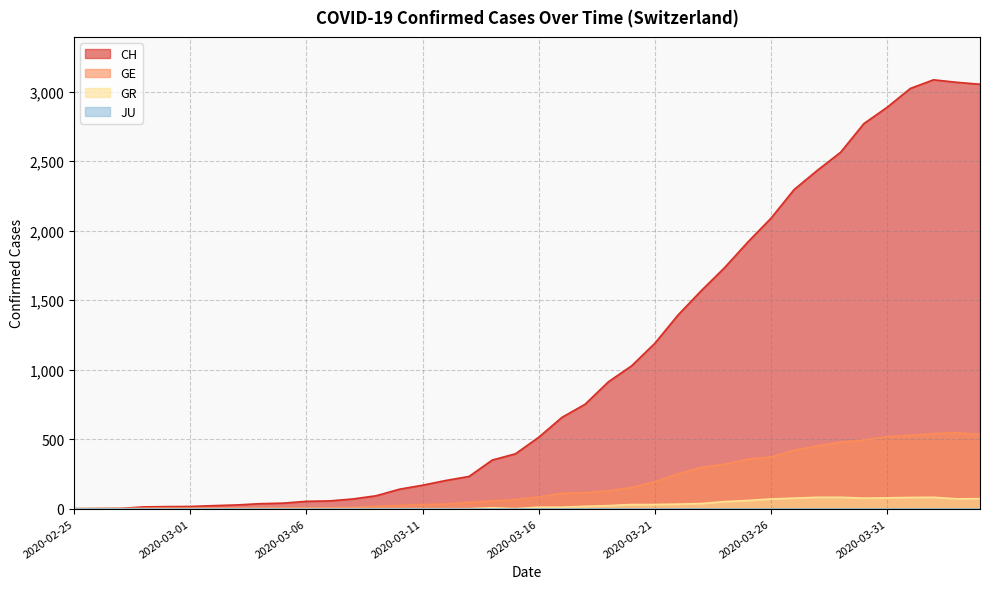

At which category is the sum across all series the highest?

2020-04-02